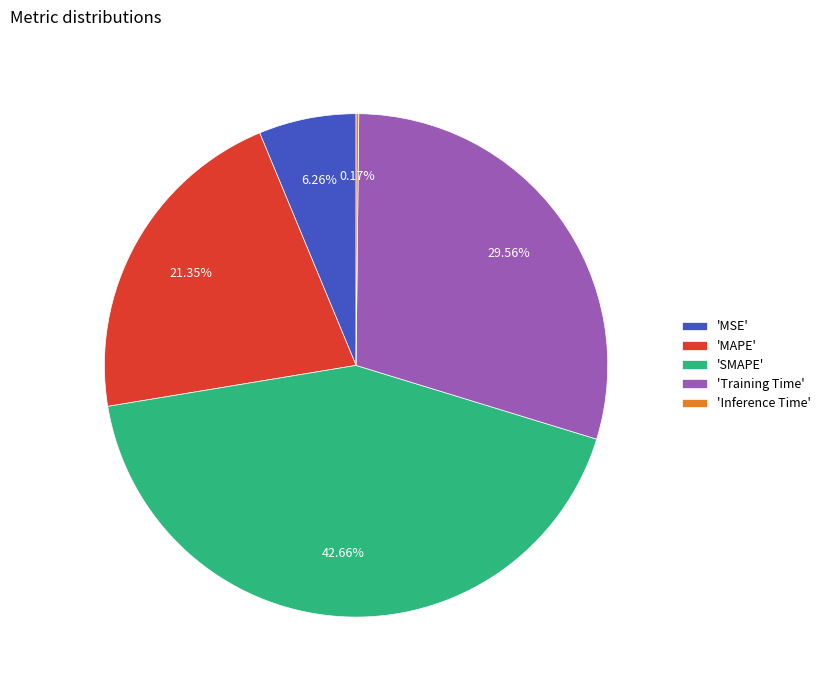

Is there any slice that represents more than half of the pie?

No